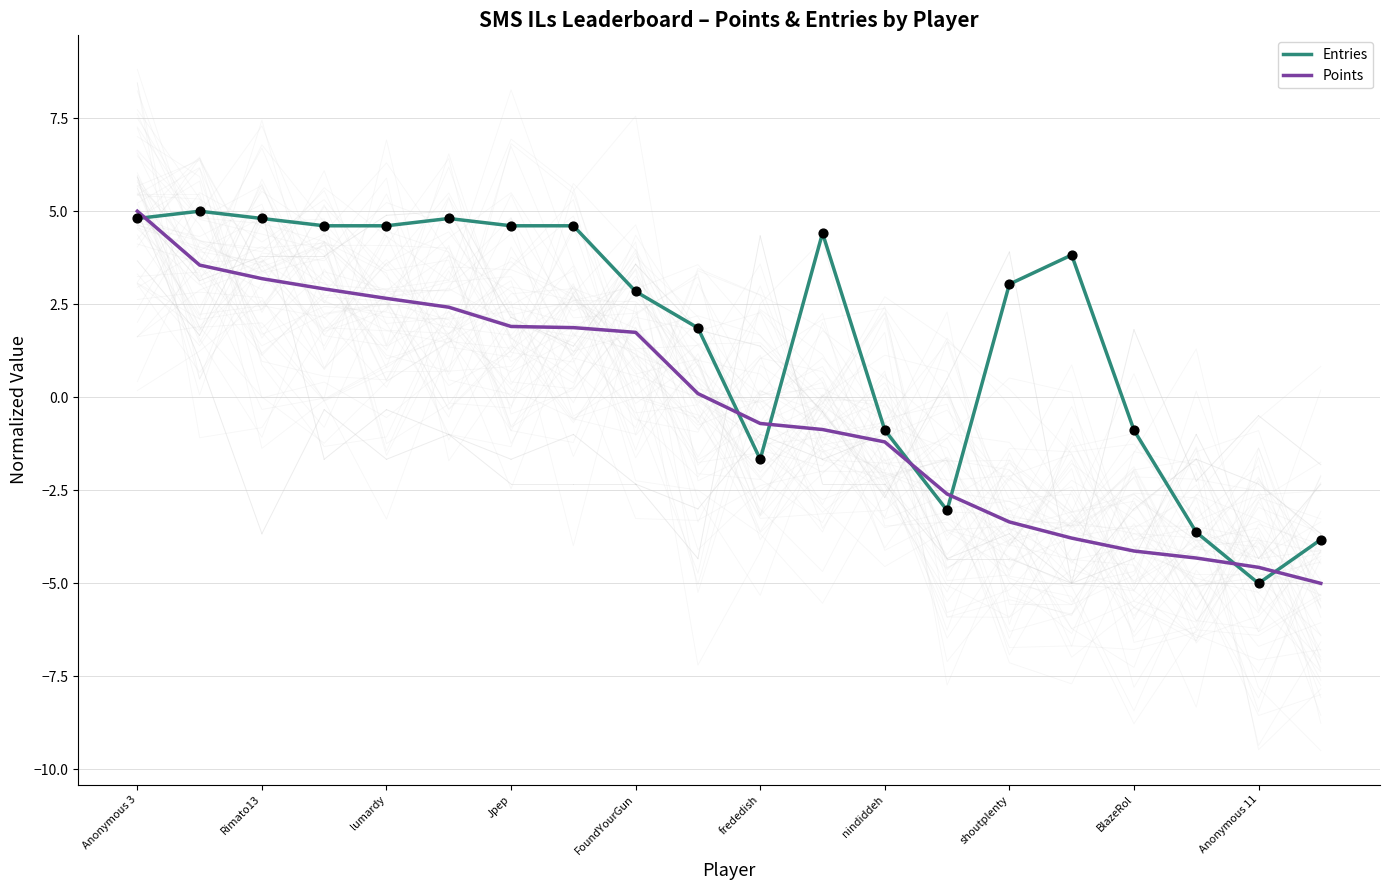

Which series reaches the maximum Y coordinate?

Entries